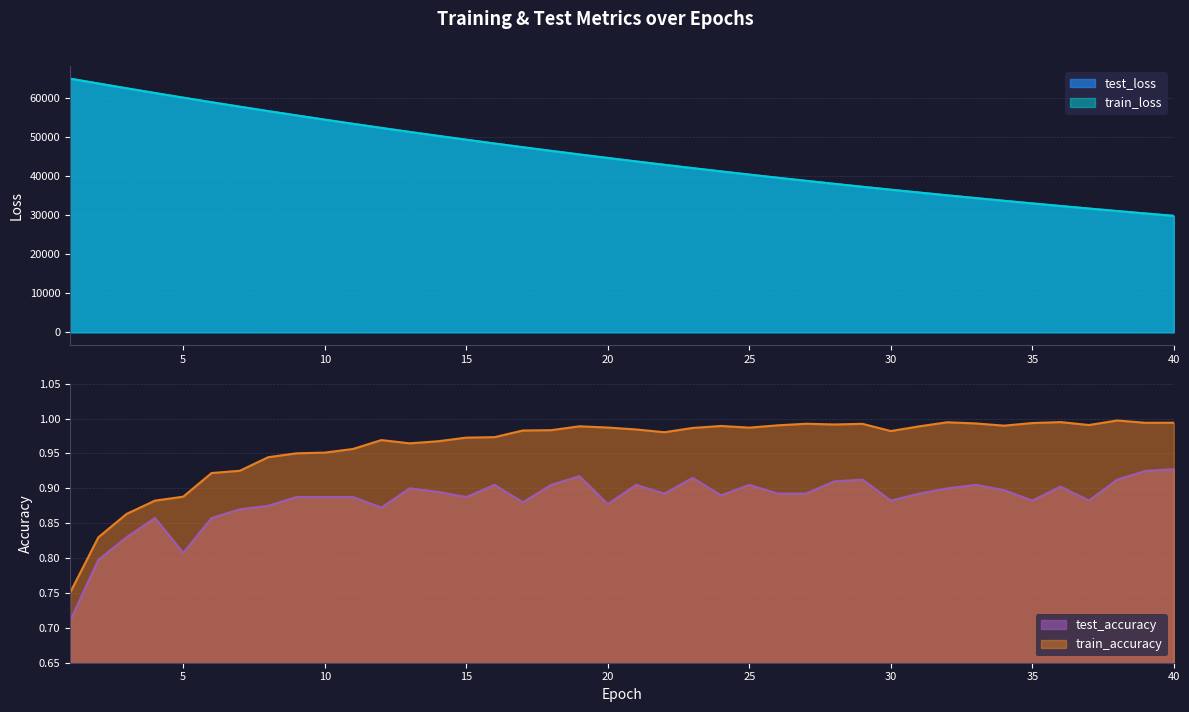

What is the sum of all train_accuracy values?

38.5